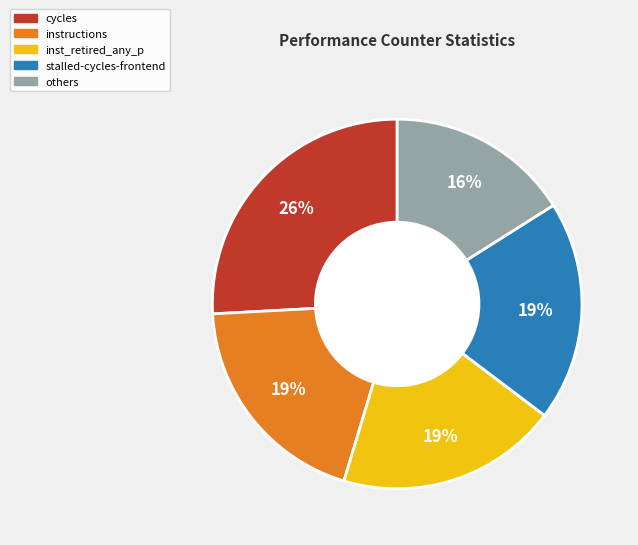

Is there a majority slice in this chart?

No